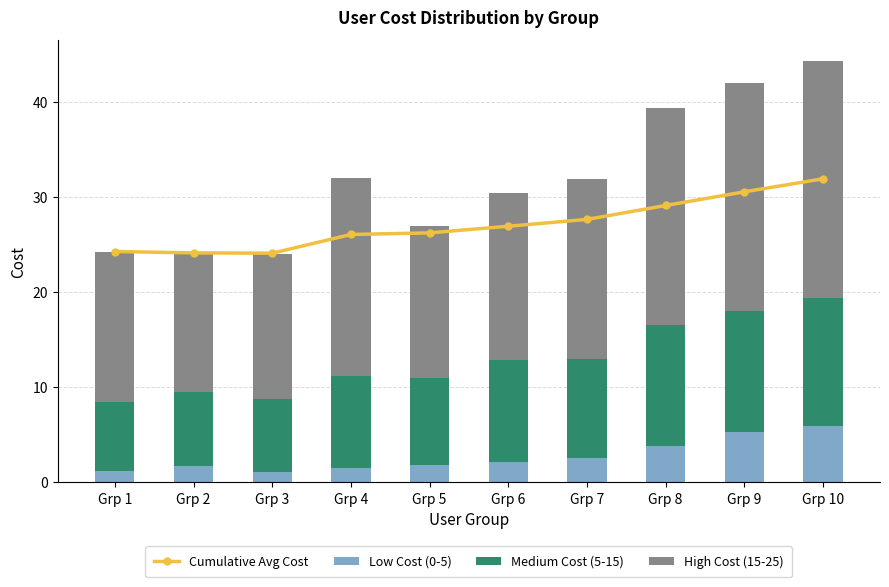

True or false: Low Cost (0-5) has a value of 5.3 at Grp 9.

True